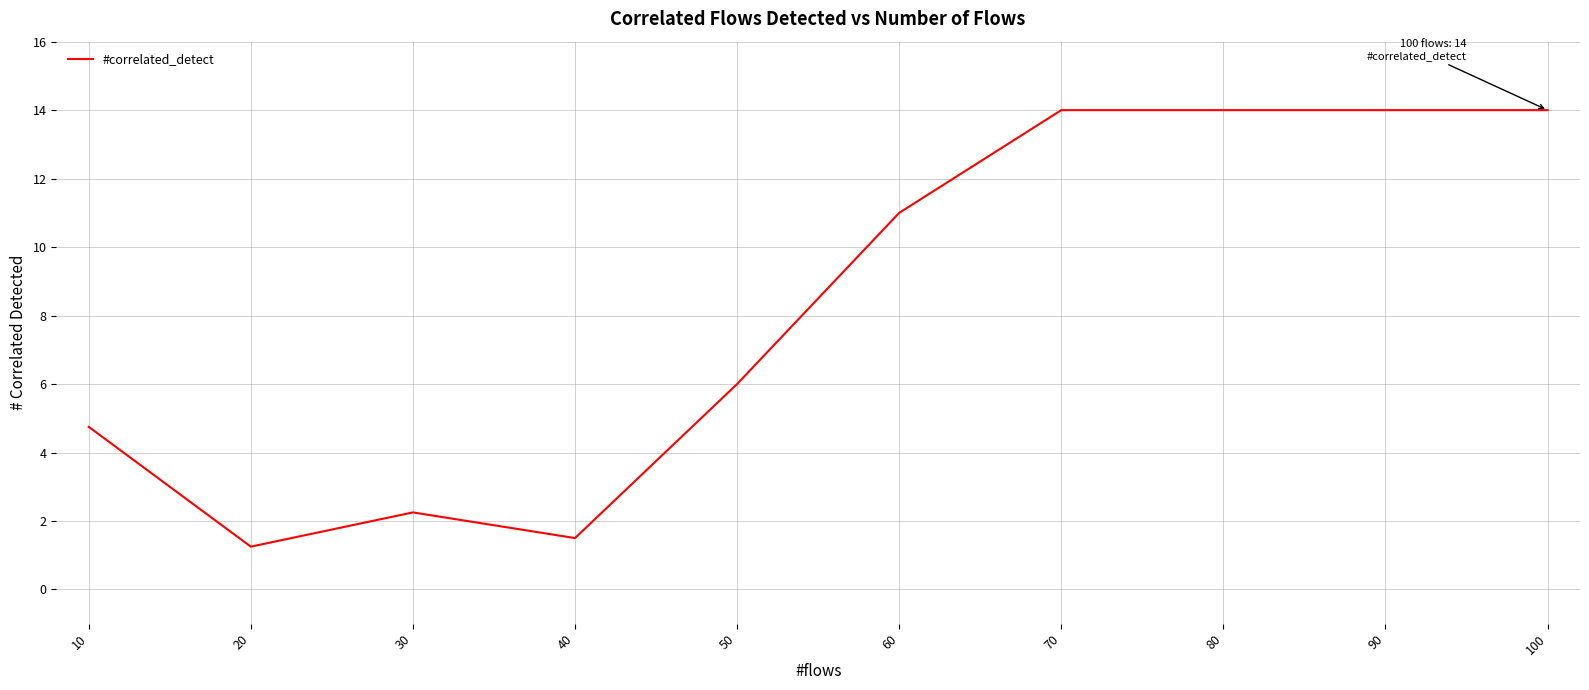

Between 80 and 60, which is larger?

80